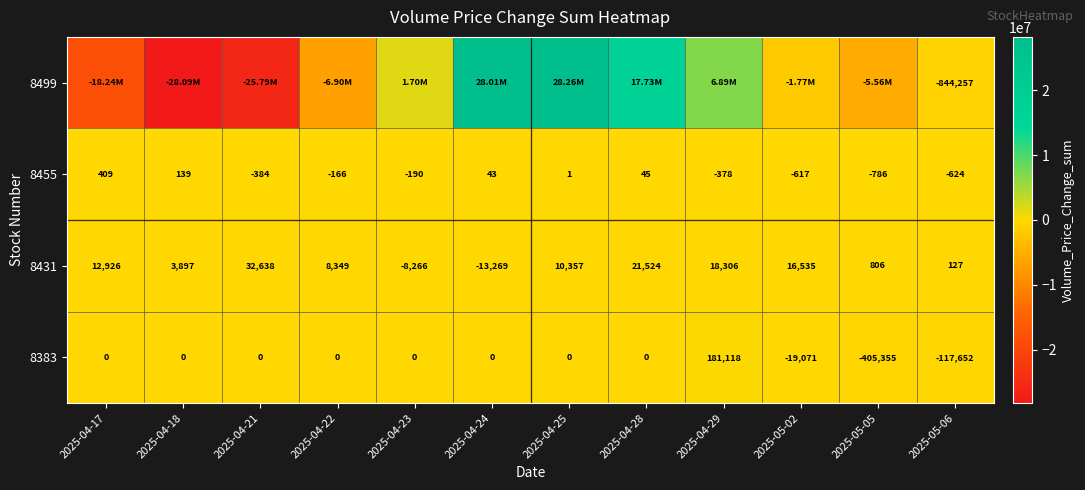

What is the sum of all 8431 values?

103930